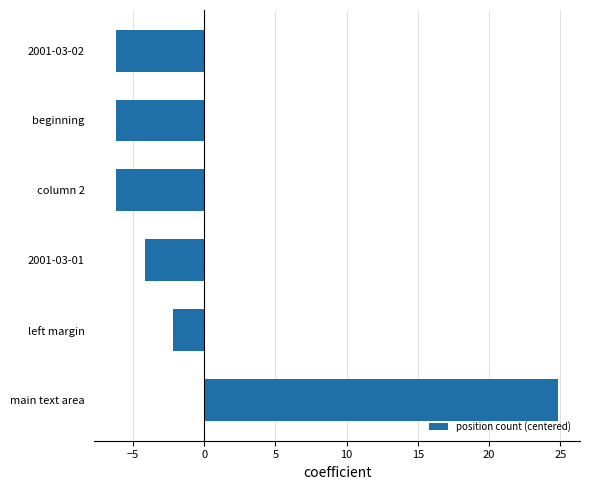

Reading top to bottom, extract all data points from this chart.

-6.2	-6.2	-6.2	-4.2	-2.2	24.8